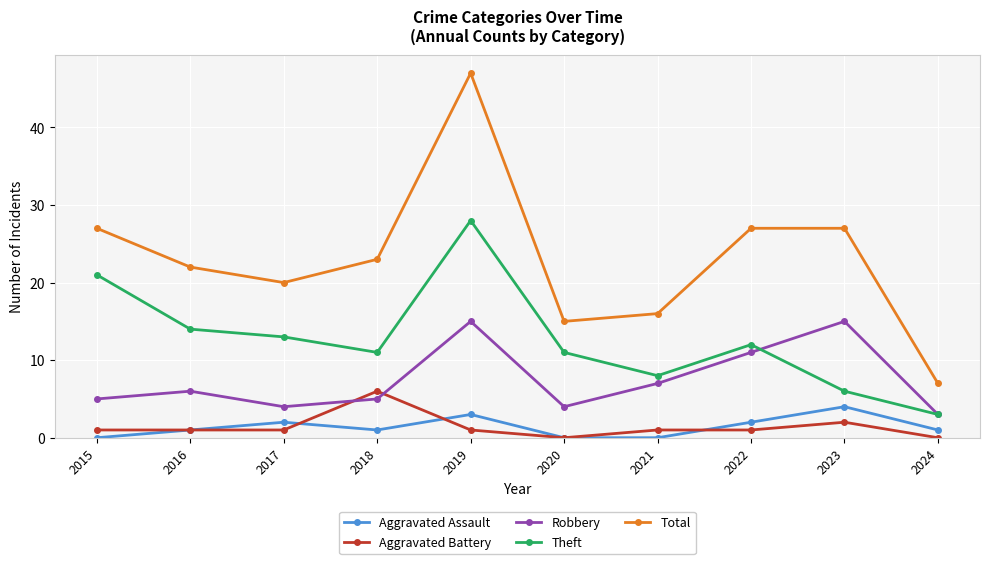

Between 2015 and 2021, which series saw the biggest shift?

Theft